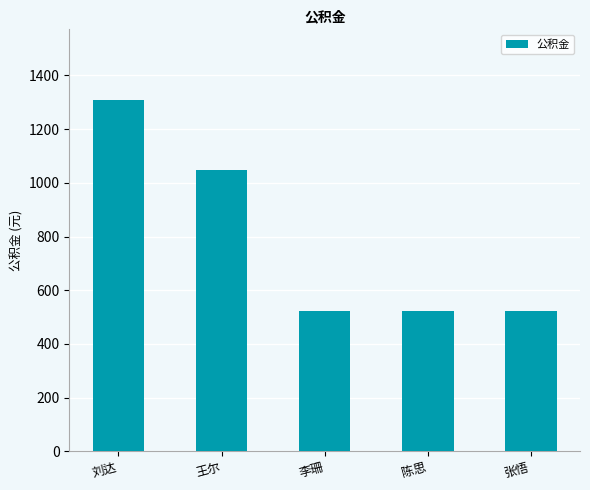

Reading right to left, what are all the values shown in this chart?

张悟=524	陈思=524	李珊=524	王尔=1048	刘达=1310